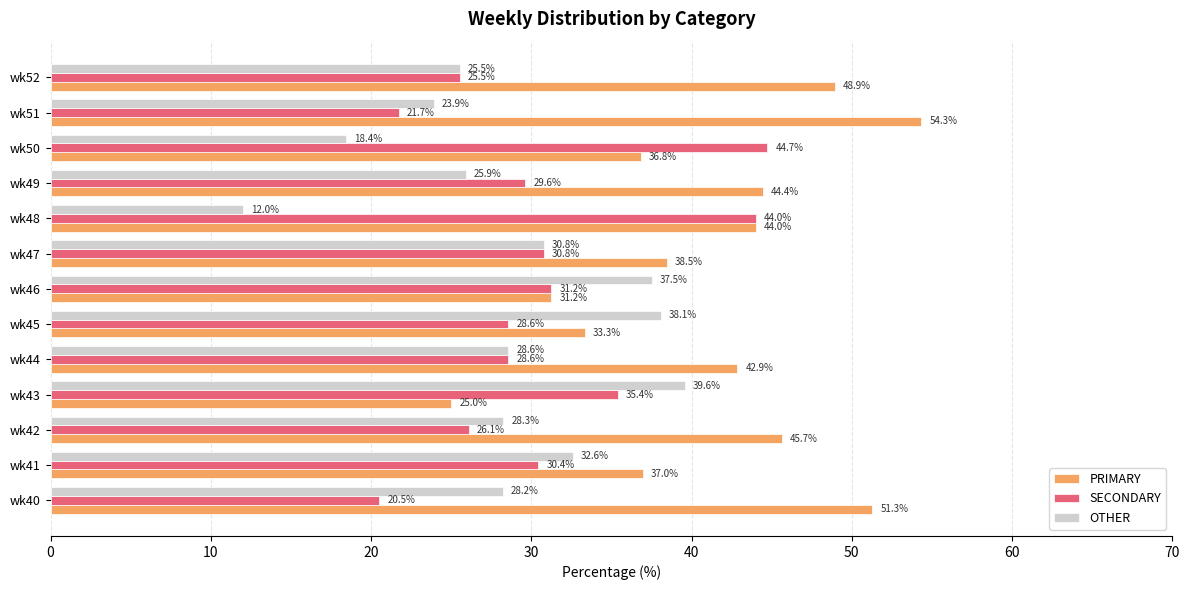

How many values in the SECONDARY series are below 29?

6